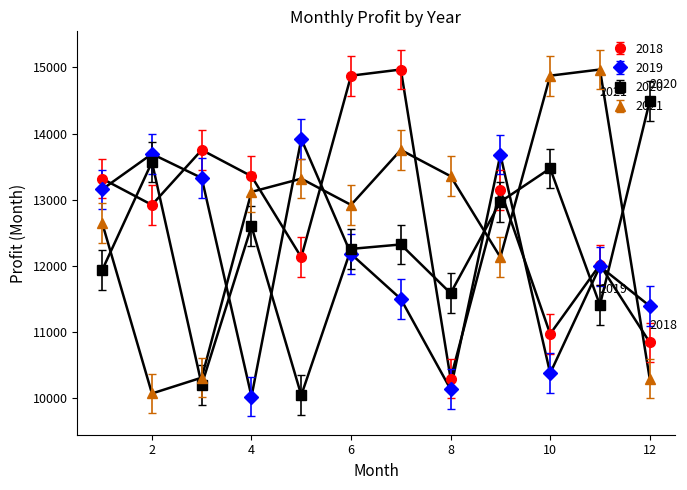

How many times do 2018 and 2021 cross each other?

6